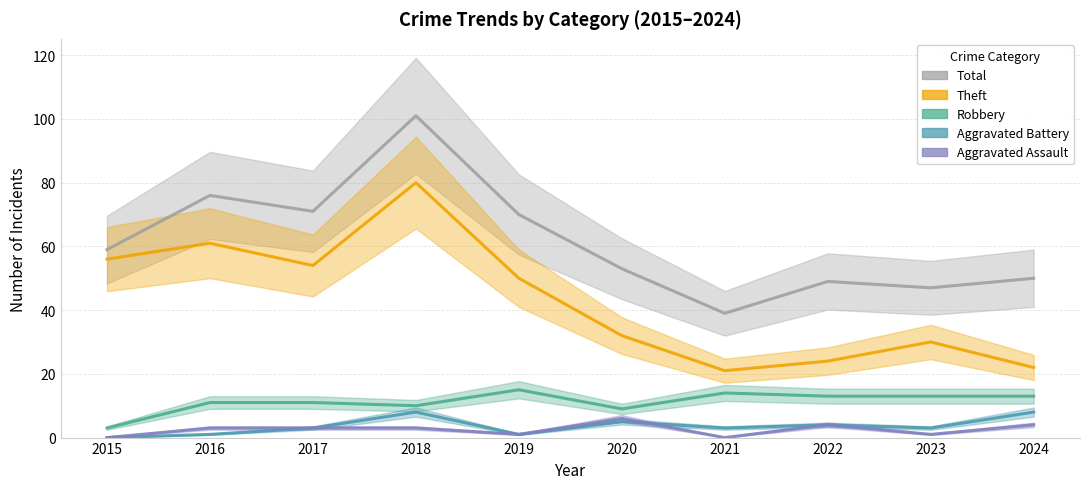

What is the average value of the Robbery series?

11